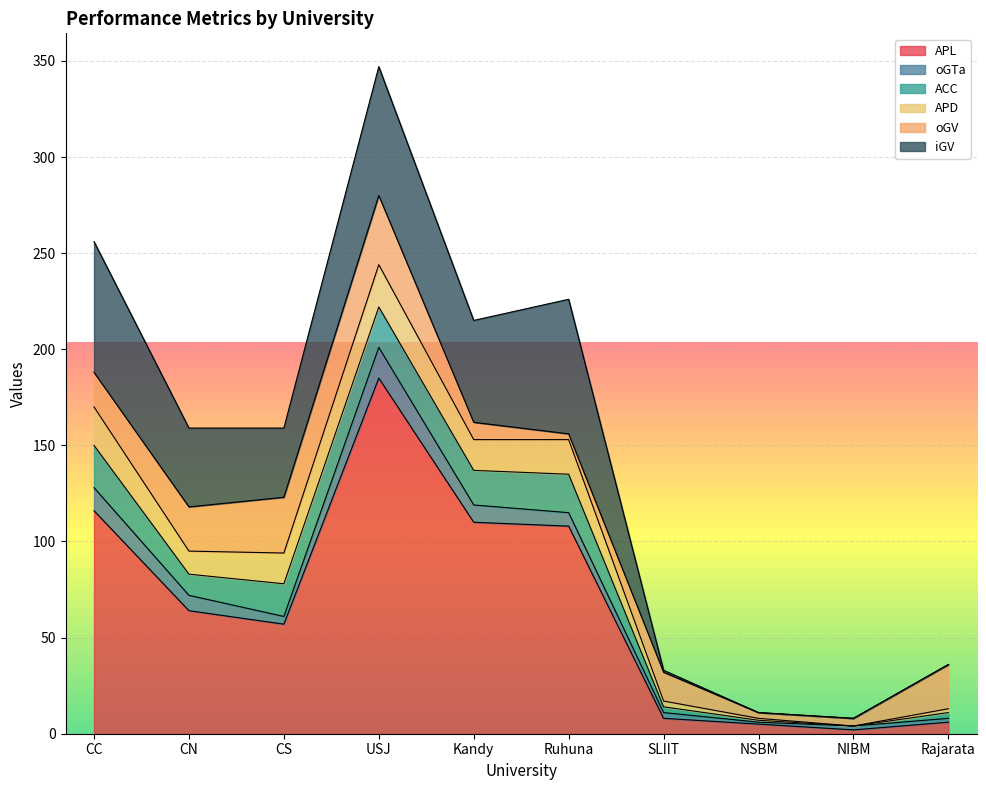

After their last crossing, which series has the higher values: iGV or oGV?

oGV